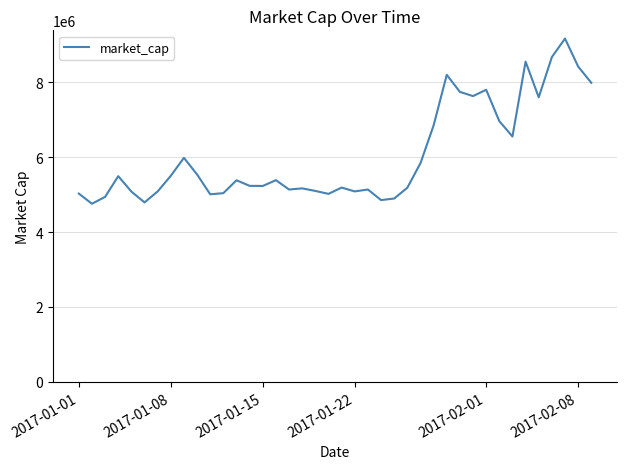

What is the maximum value shown in the chart?

9161327.8